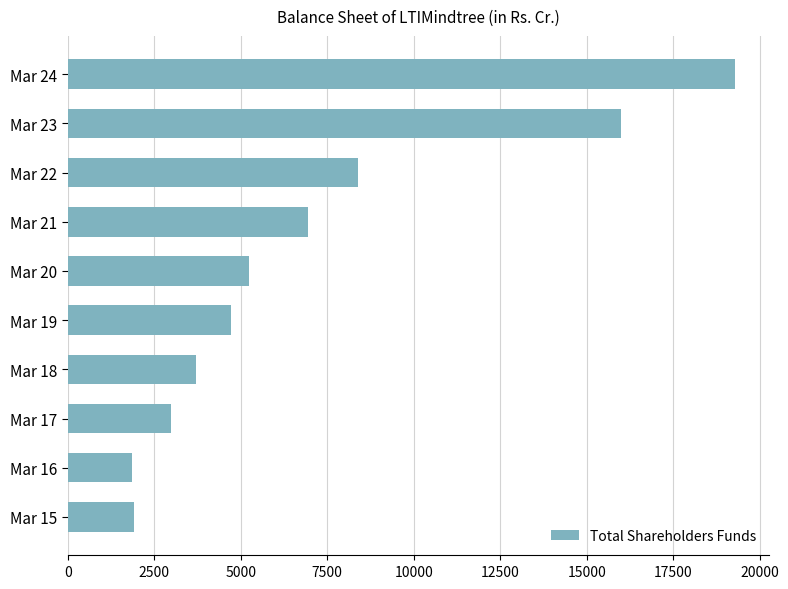

Where is the data nearest to the value 10580?

Mar 22